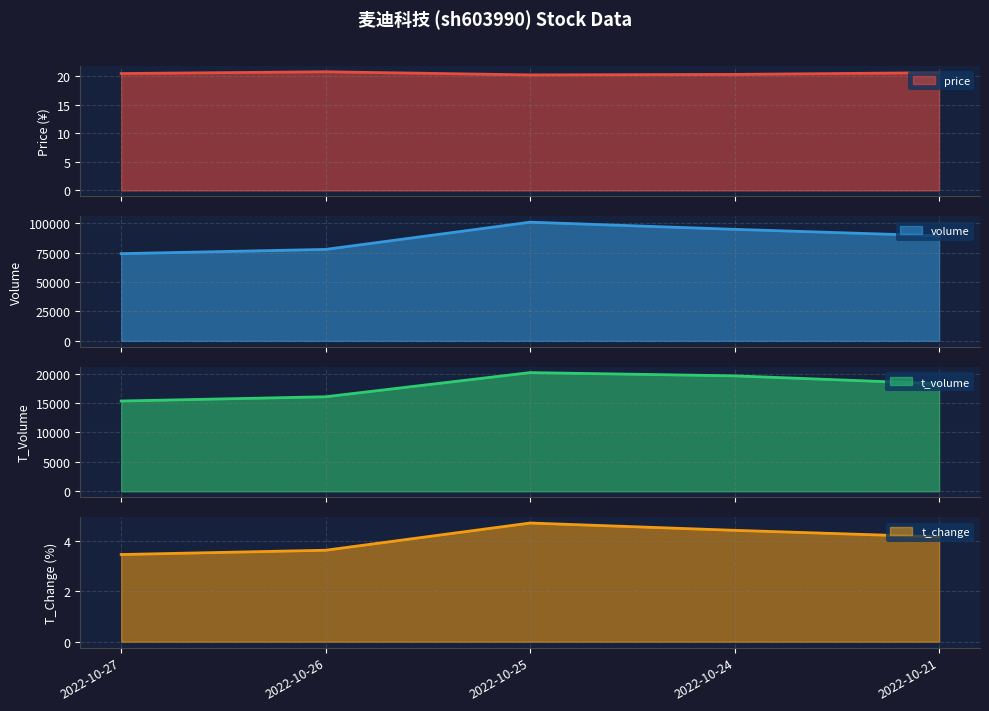

What is the sum of all t_volume values?

89514.0